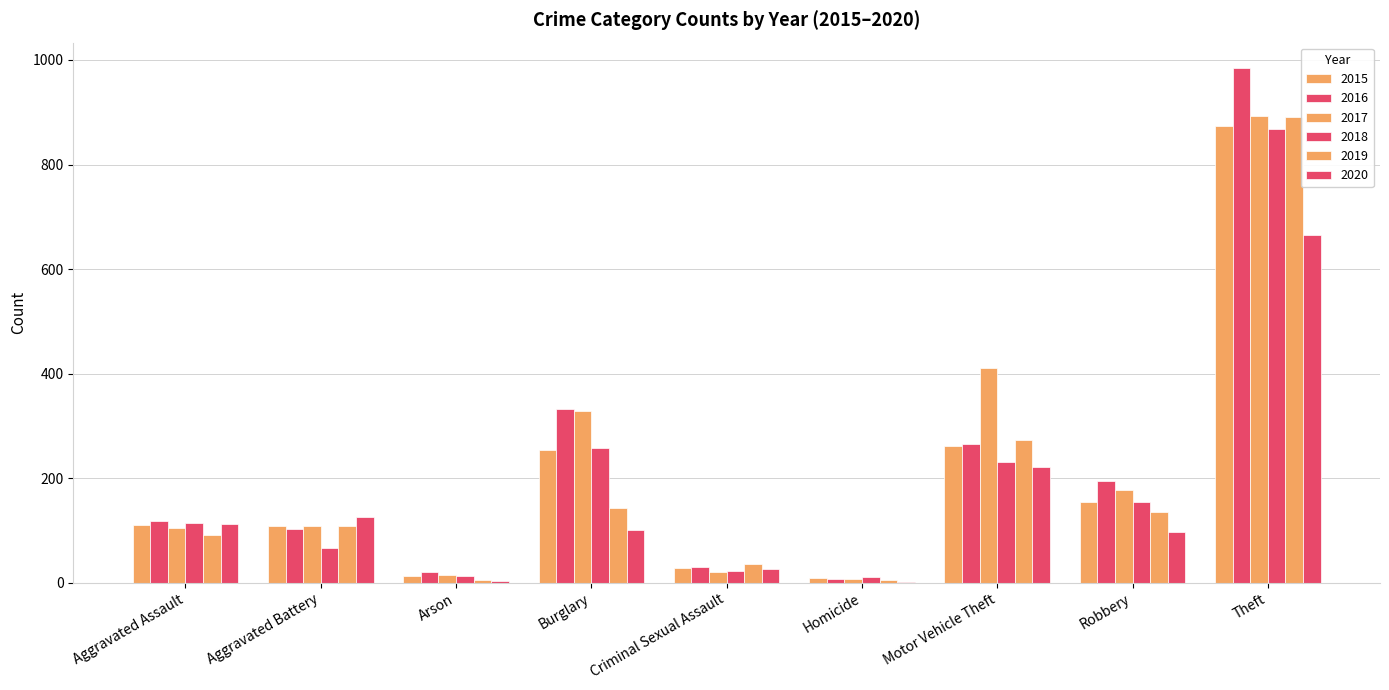

Rank the series by their maximum value, from highest to lowest.

2016, 2017, 2019, 2015, 2018, 2020